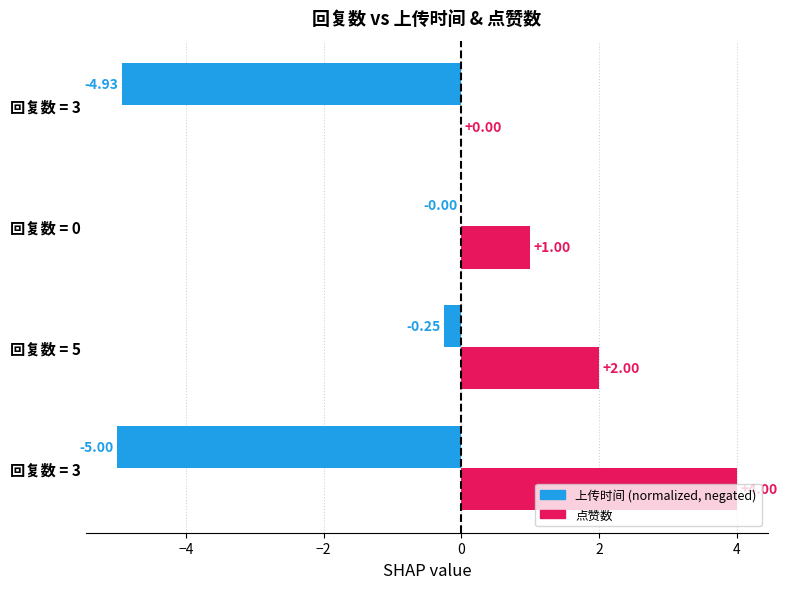

Which series has the largest total across all categories?

点赞数